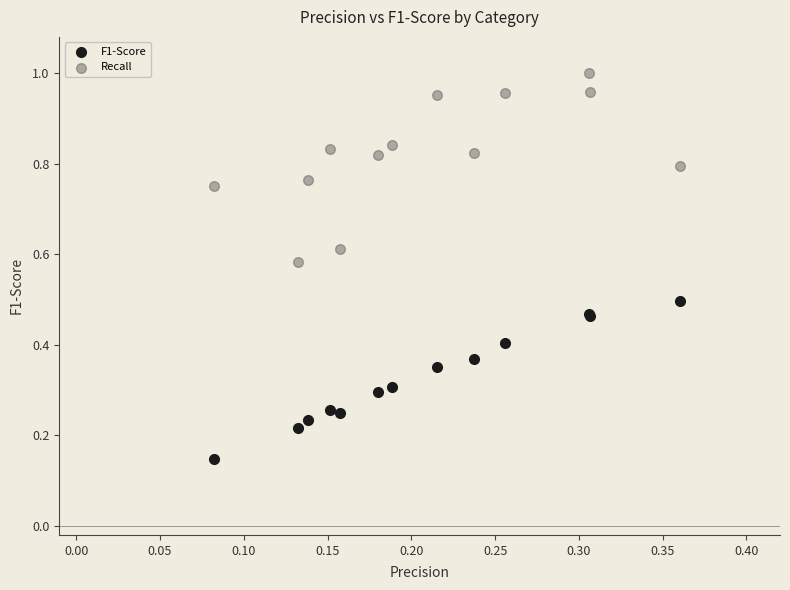

What are all the series names shown in the legend?

F1-Score, Recall